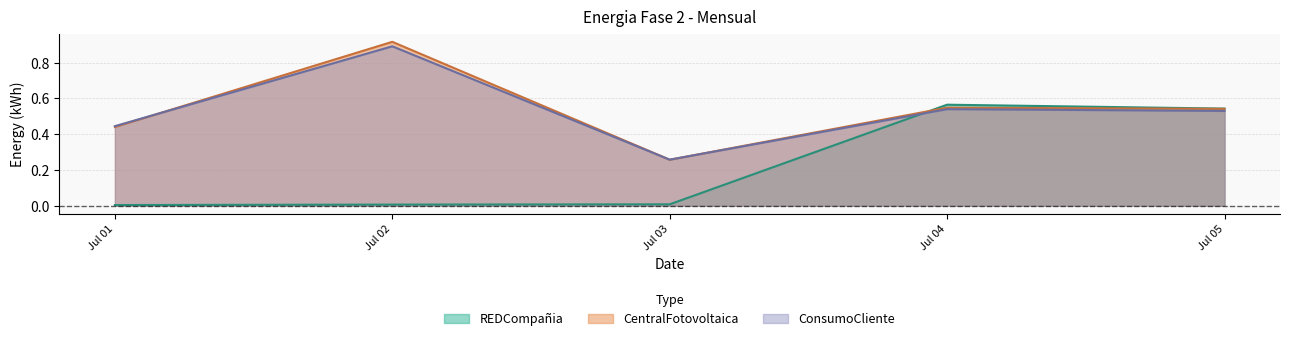

What is the difference between the maximum and second lowest values in the Energia-Fase-2-CentralFotovoltaica-Mensual series?

0.5